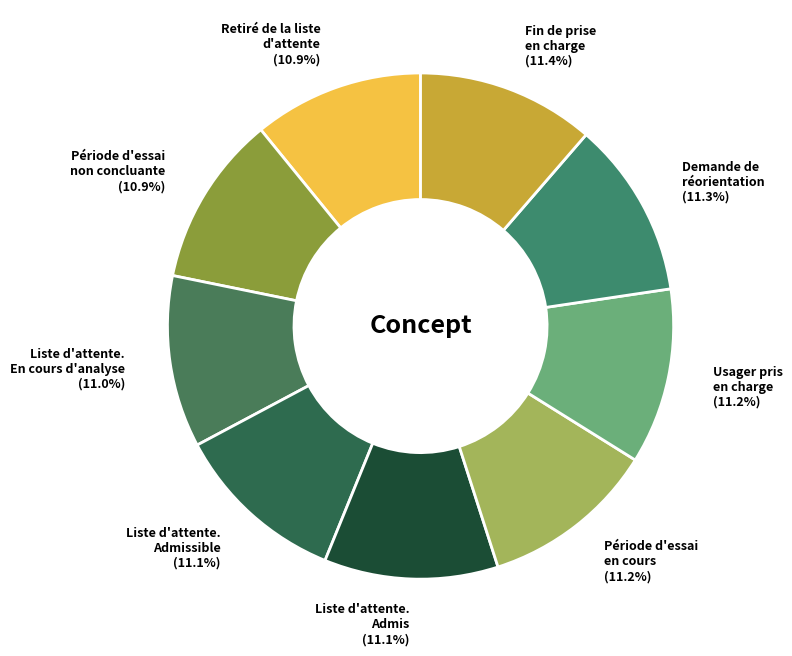

What portion of the pie excludes Fin de prise en charge (11.4%)?

88.6%